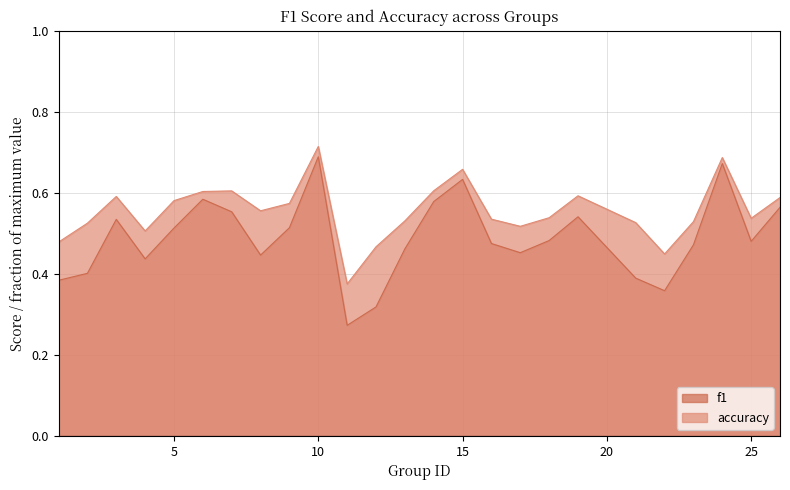

Which series has the largest total across all categories?

accuracy